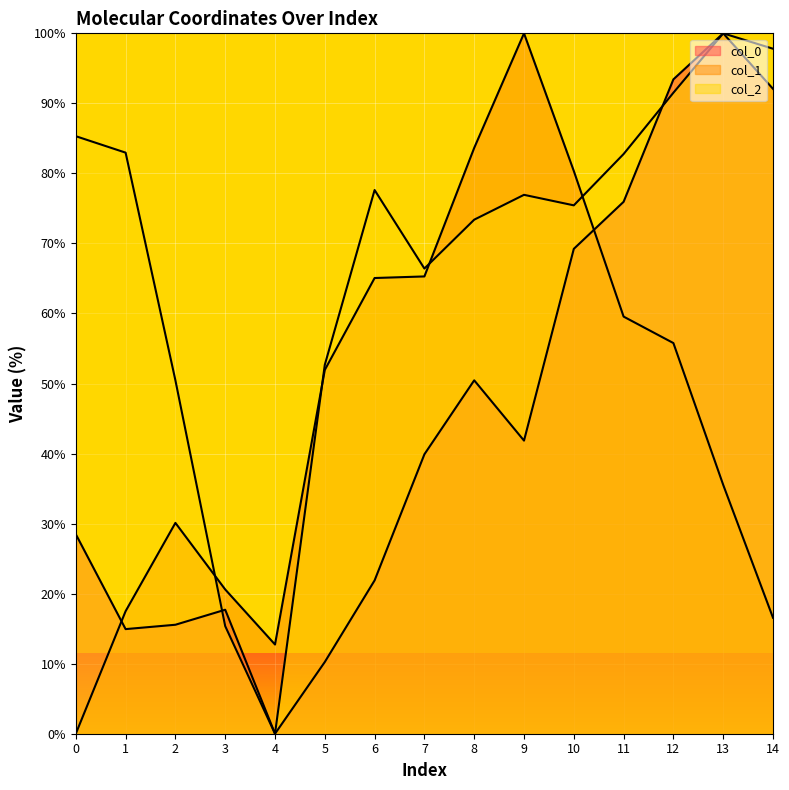

At which category is the sum across all series the highest?

12